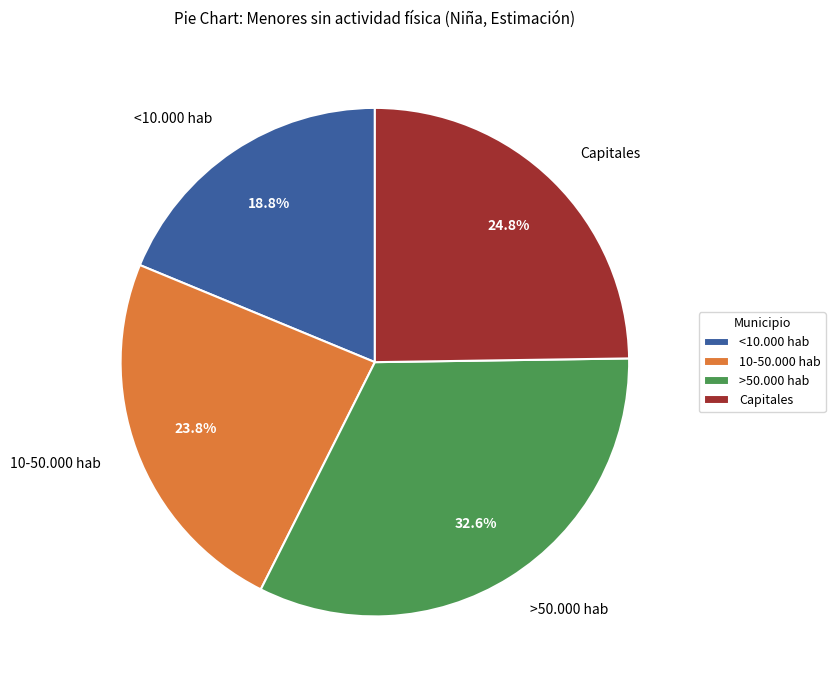

What percentage is NOT represented by >50.000 hab?

67.4%